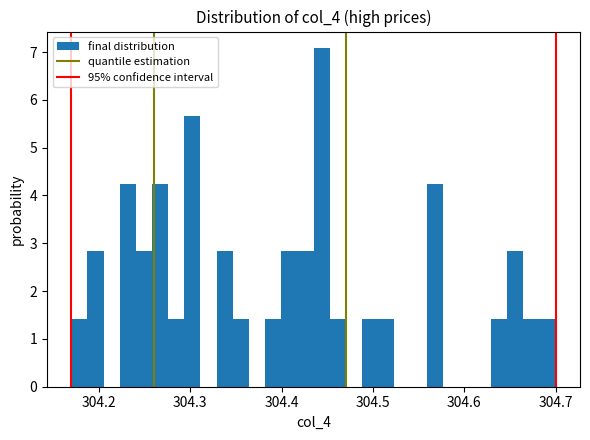

Around what value on the x-axis is the tallest bar? Give the approximate position of its centre, as read against the axis.

304.44